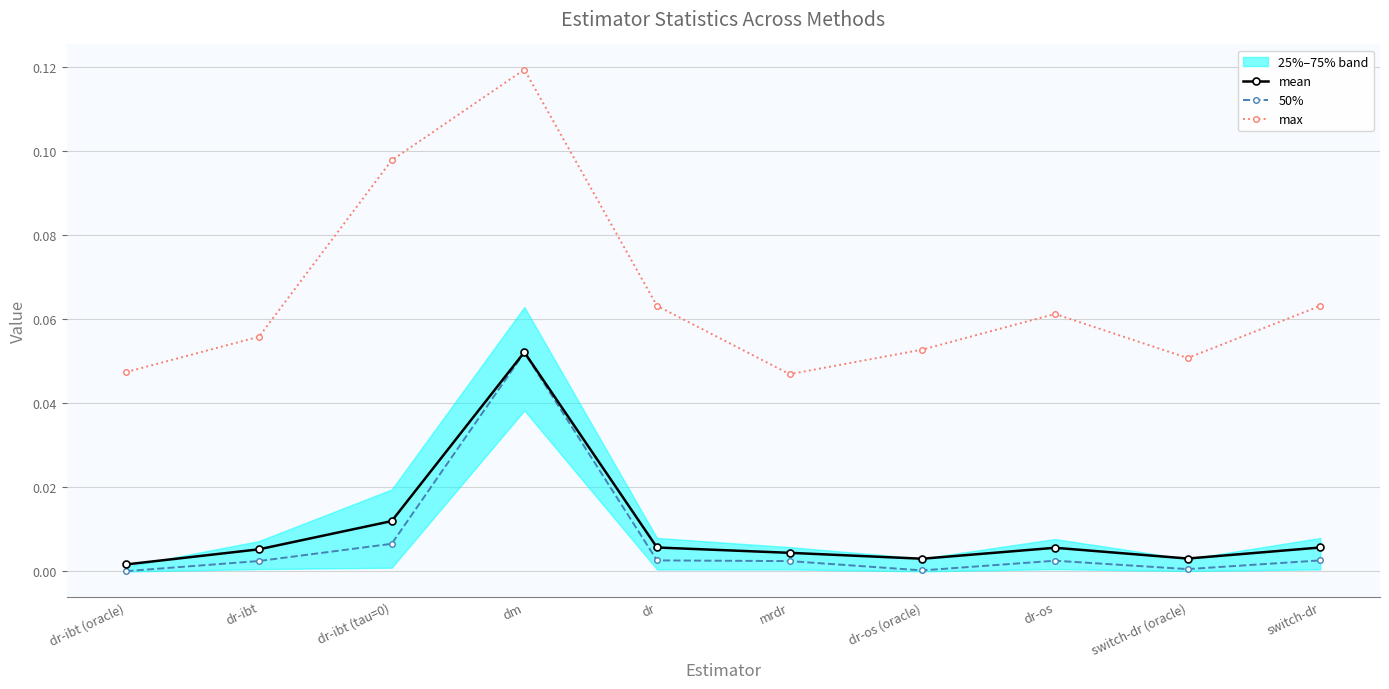

Which category has the lowest value in the 50% series?

dr-ibt (oracle)